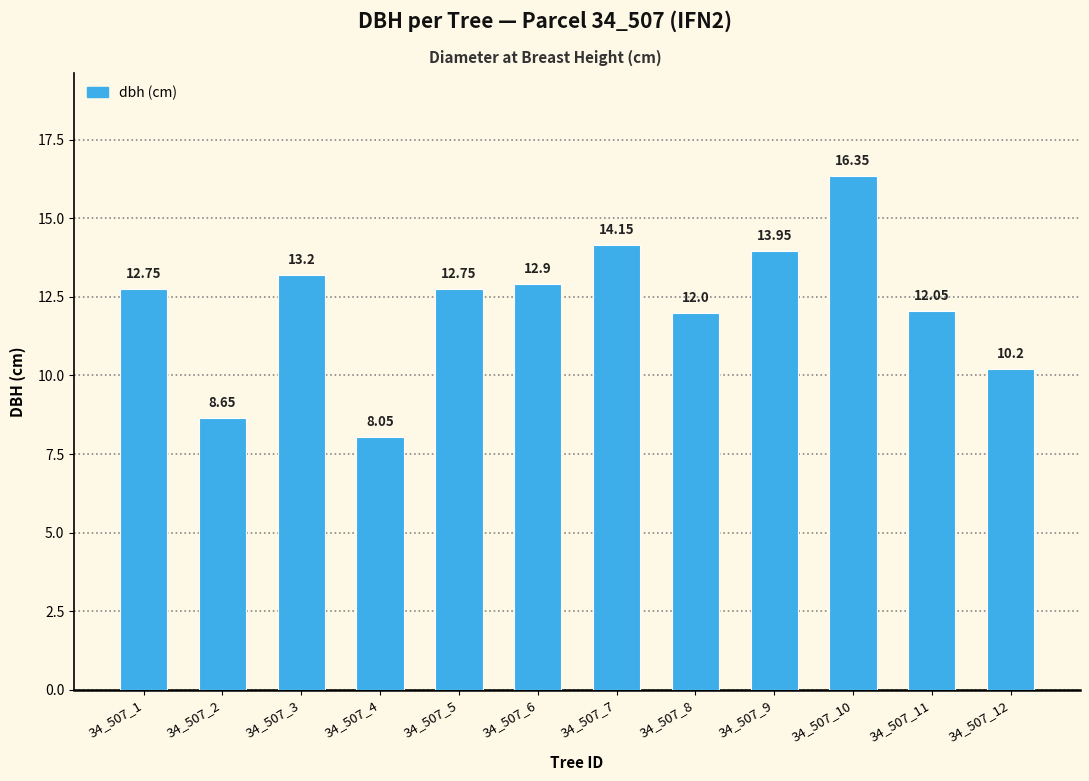

How many series are shown in this chart?

1